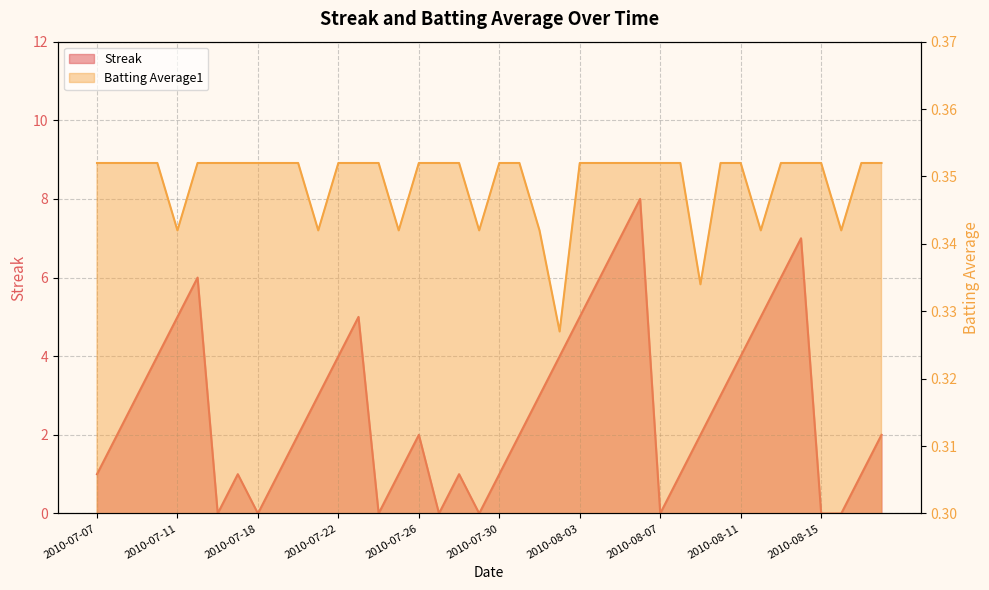

Reading left to right, list all the values displayed in this chart.

Streak: 1.0	2.0	3.0	4.0	5.0	6.0	0.0	1.0	0.0	1.0	2.0	3.0	4.0	5.0	0.0	1.0	2.0	0.0	1.0	0.0	1.0	2.0	3.0	4.0	5.0	6.0	7.0	8.0	0.0	1.0	2.0	3.0	4.0	5.0	6.0	7.0	0.0	0.0	1.0	2.0
Batting Average1: 0.4	0.4	0.4	0.4	0.3	0.4	0.4	0.4	0.4	0.4	0.4	0.3	0.4	0.4	0.4	0.3	0.4	0.4	0.4	0.3	0.4	0.4	0.3	0.3	0.4	0.4	0.4	0.4	0.4	0.4	0.3	0.4	0.4	0.3	0.4	0.4	0.4	0.3	0.4	0.4